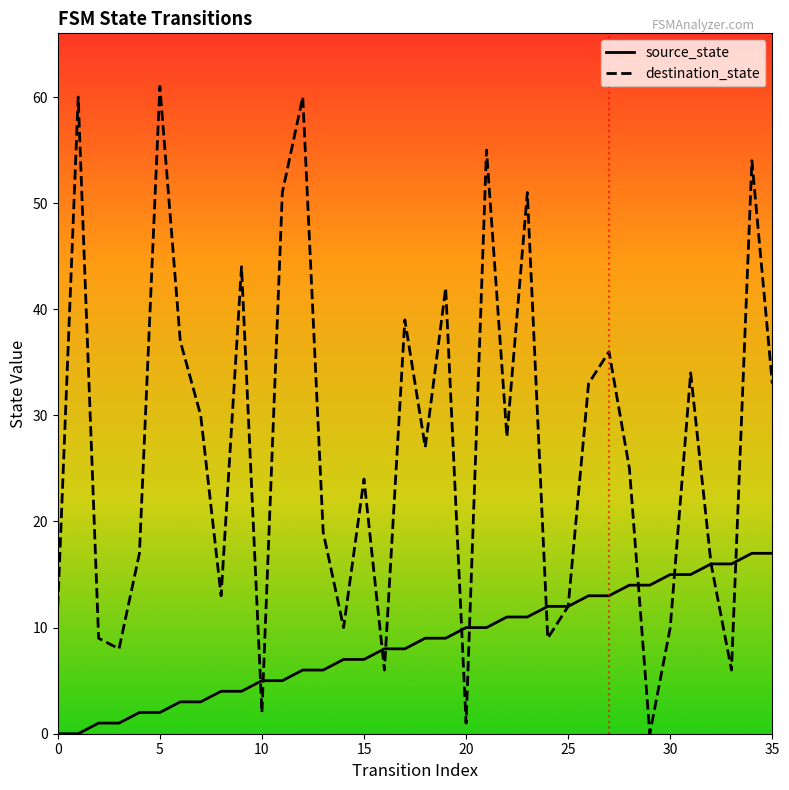

How many categories are shown in the chart?

36